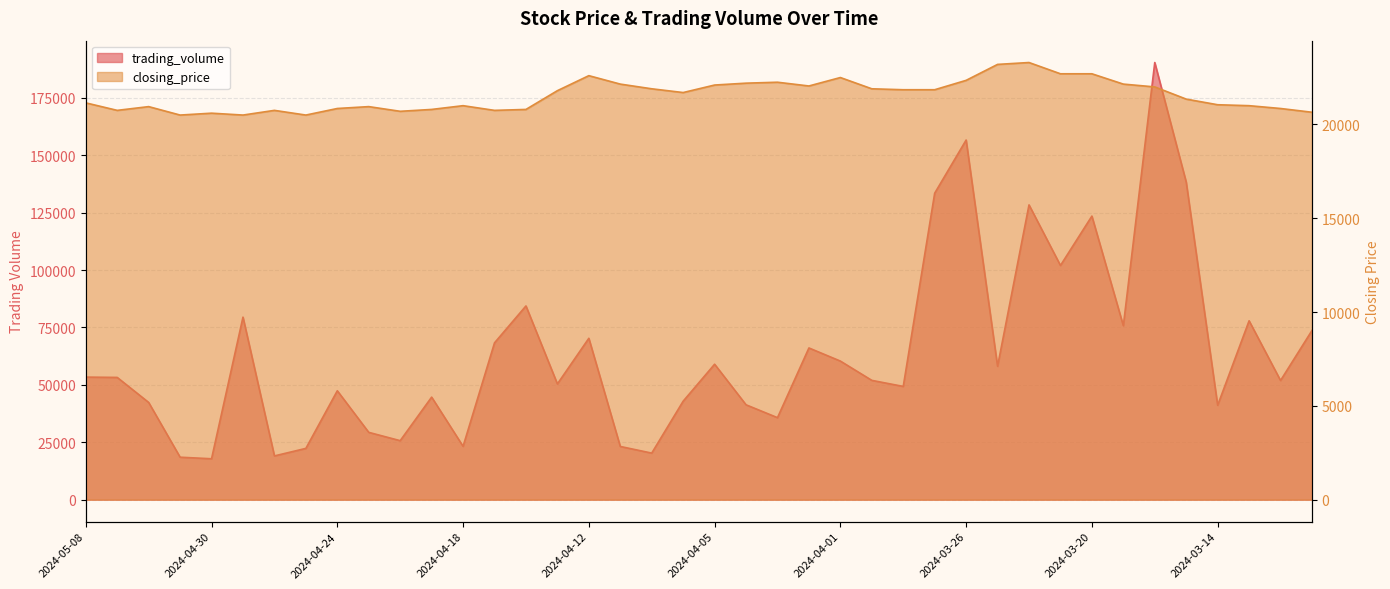

At which label does trading_volume reach its minimum?

2024-04-30